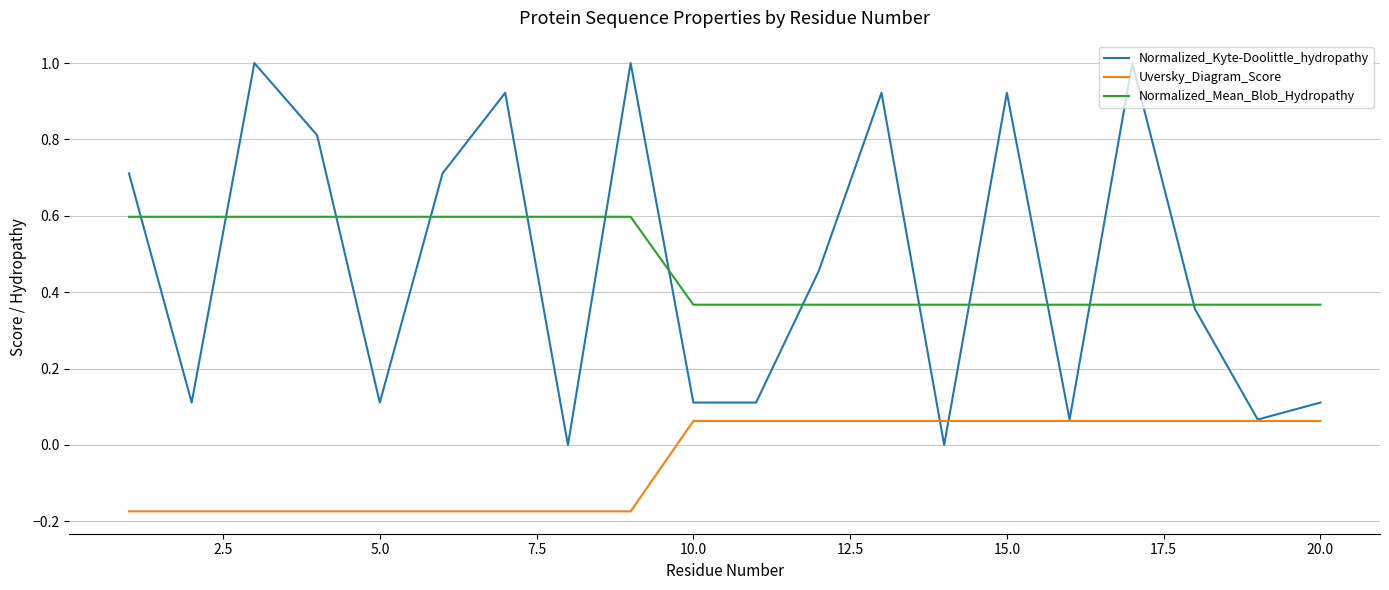

True or false: Normalized_Mean_Blob_Hydropathy and Uversky_Diagram_Score cross at least once.

False